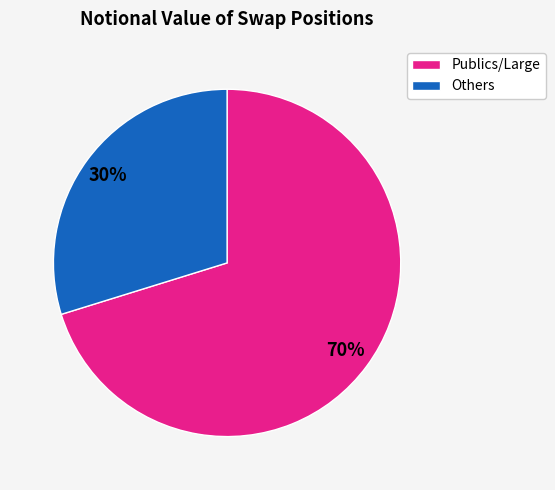

Count the number of slices in the pie.

2